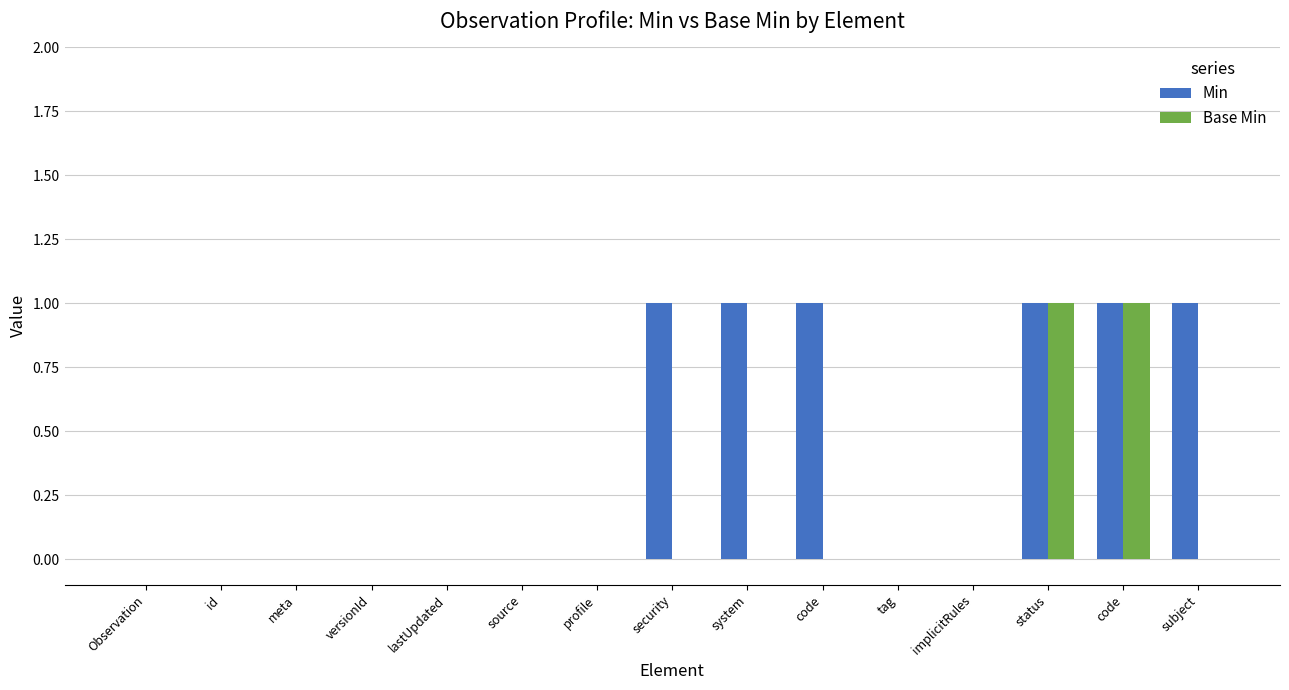

Are the bars grouped side by side (vs. stacked)?

Yes